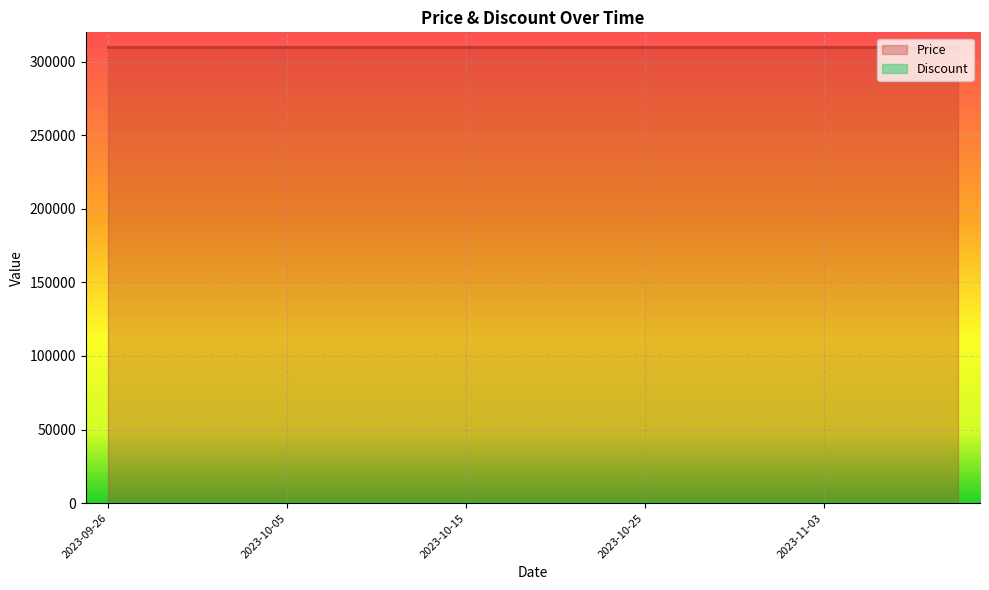

Reading right to left, transcribe all the data shown in this chart.

Price: 310000	310000	310000	310000	310000	310000	310000	310000	310000	310000	310000	310000	310000	310000	310000	310000	310000	310000	310000	310000
Discount: 0	0	0	0	0	0	0	0	0	0	0	0	0	0	0	0	0	0	0	0